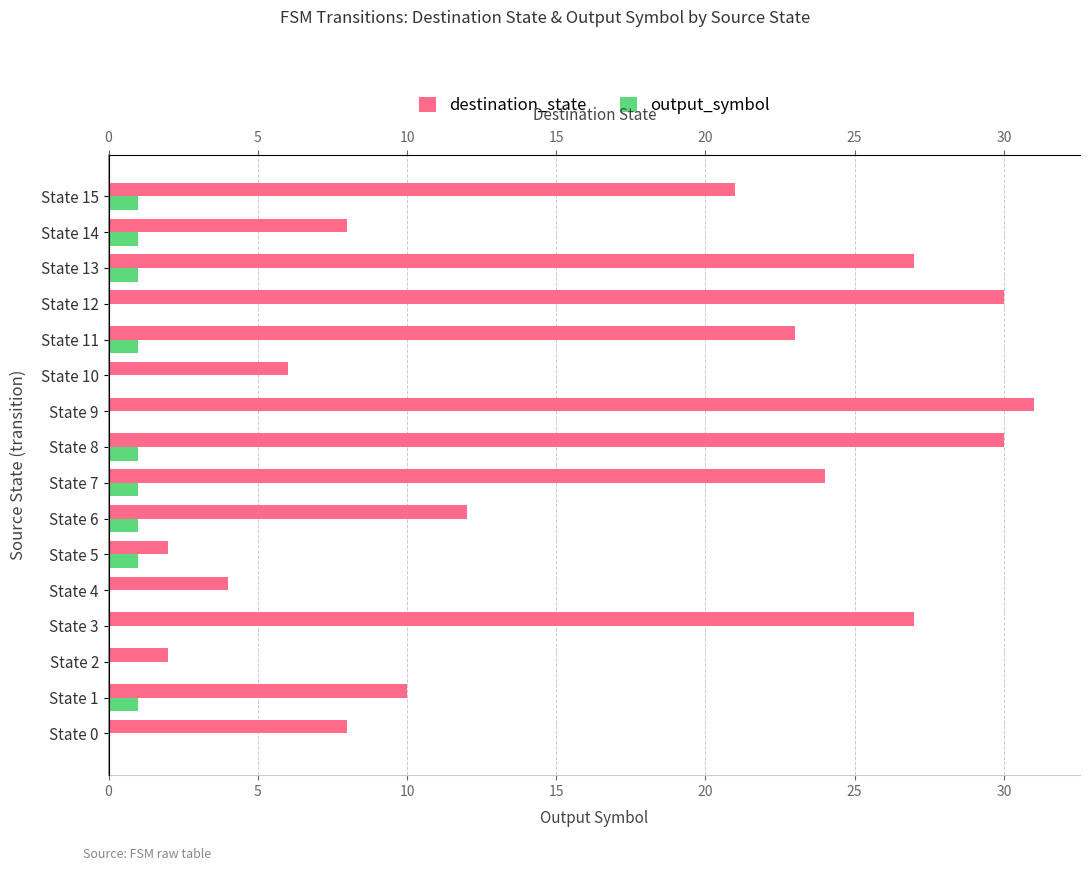

List the series in order of their overall mean, highest first.

destination_state, output_symbol